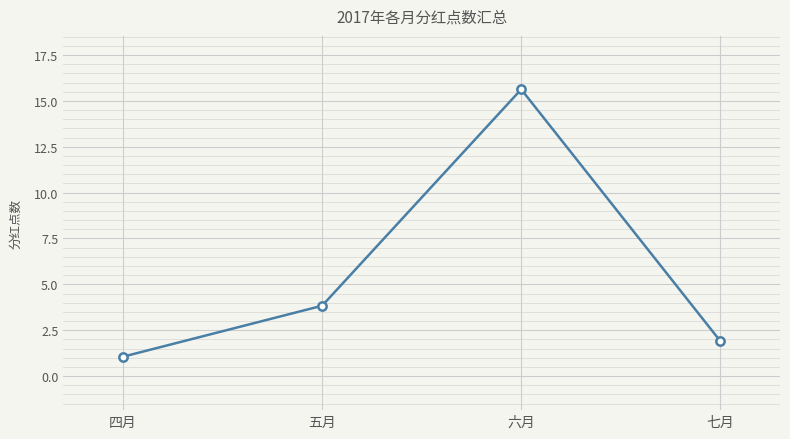

List the labels in order of value, largest first.

六月, 五月, 七月, 四月